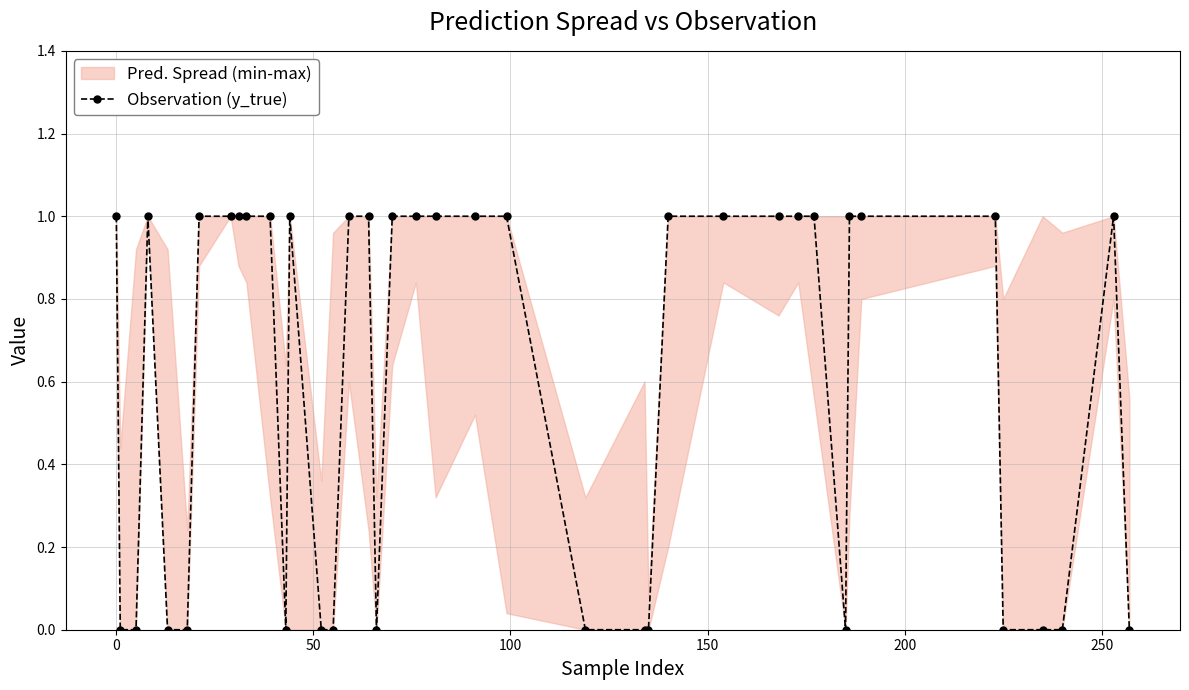

What is the value of the 16th point from the left?

1